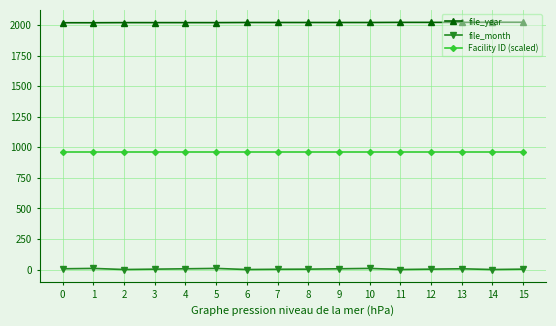

Which series has the widest spread of values?

file_month